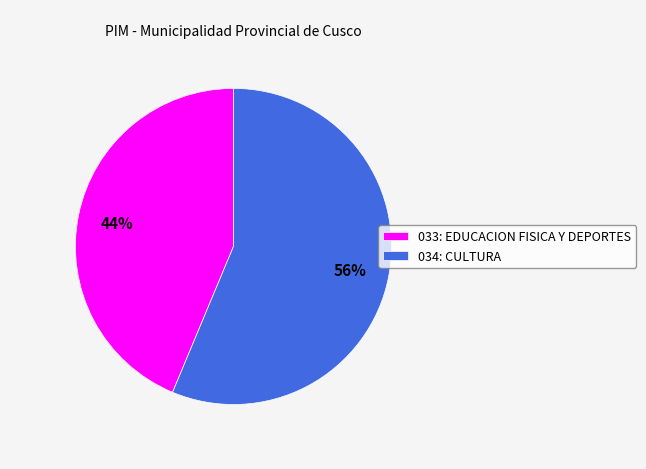

To the nearest percent, what is the average slice percentage?

50%